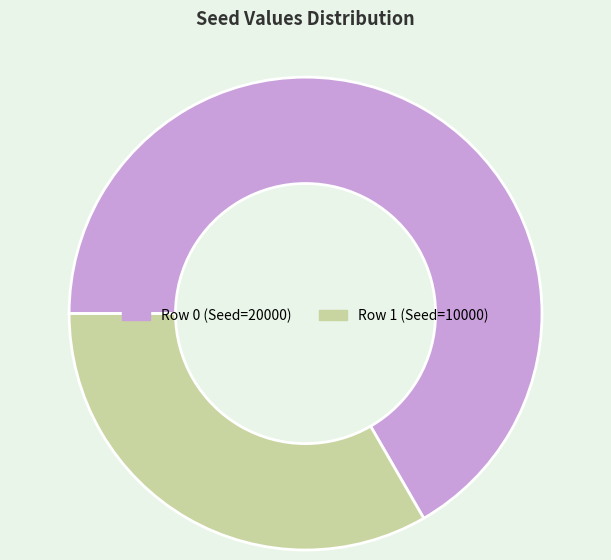

Is Row 0 the majority of the pie?

Yes